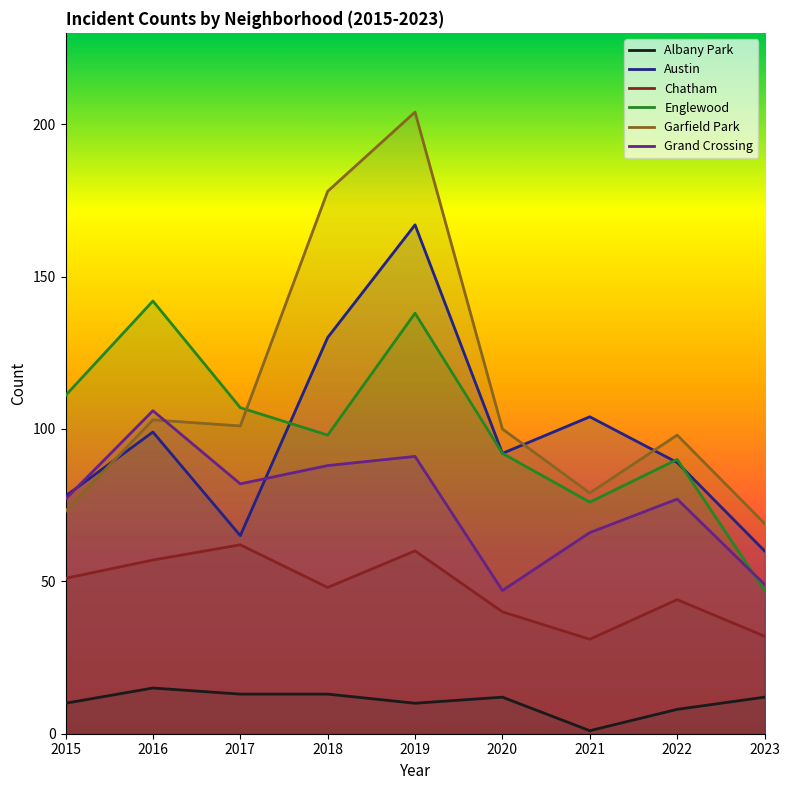

What is the approximate value of Garfield Park at 2018?

178